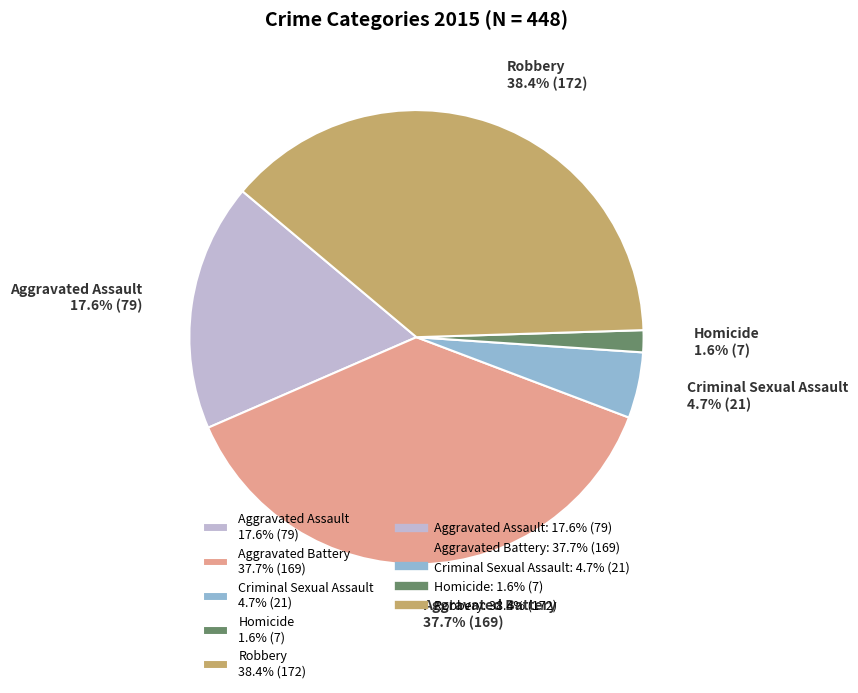

Count the number of slices in the pie.

5